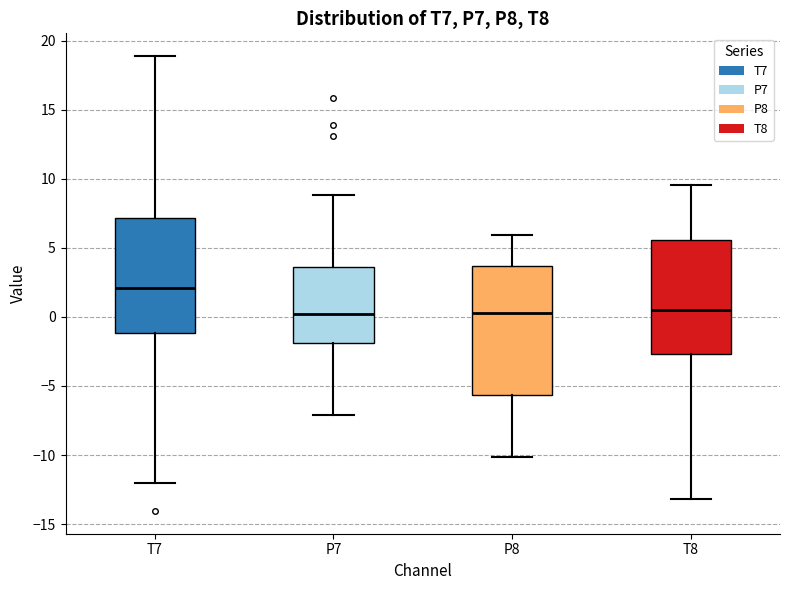

Which box is the tallest, from its lower edge to its upper edge?

P8